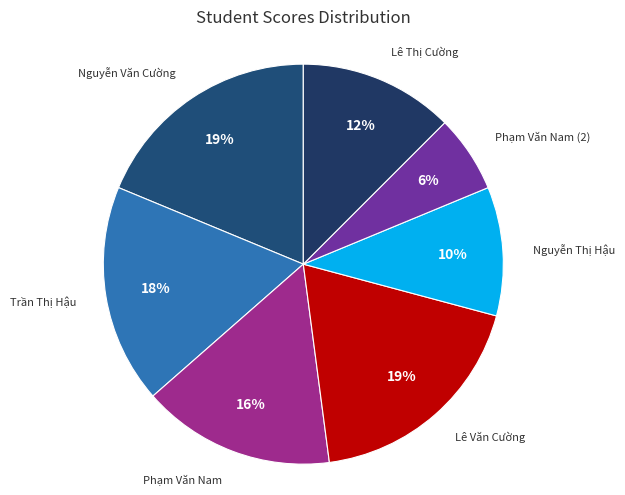

Which category has the biggest portion of the pie?

Nguyễn Văn Cường